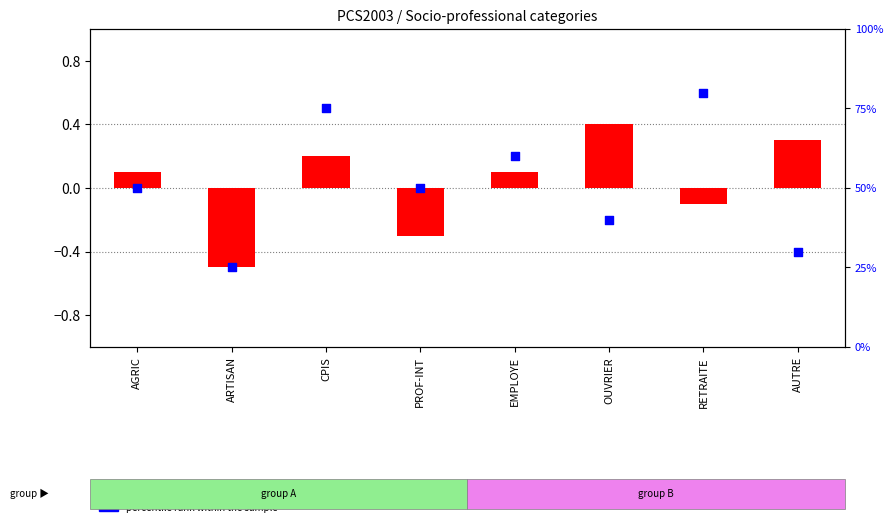

Which series reaches the minimum Y coordinate?

transformed count